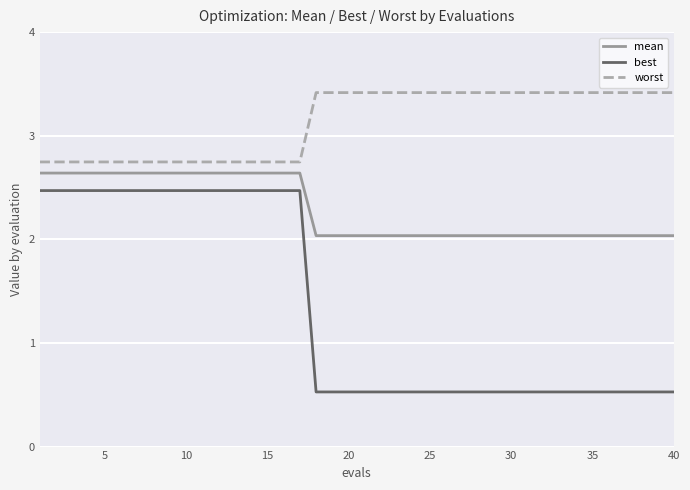

Rank the series by their average value, from lowest to highest.

best, mean, worst